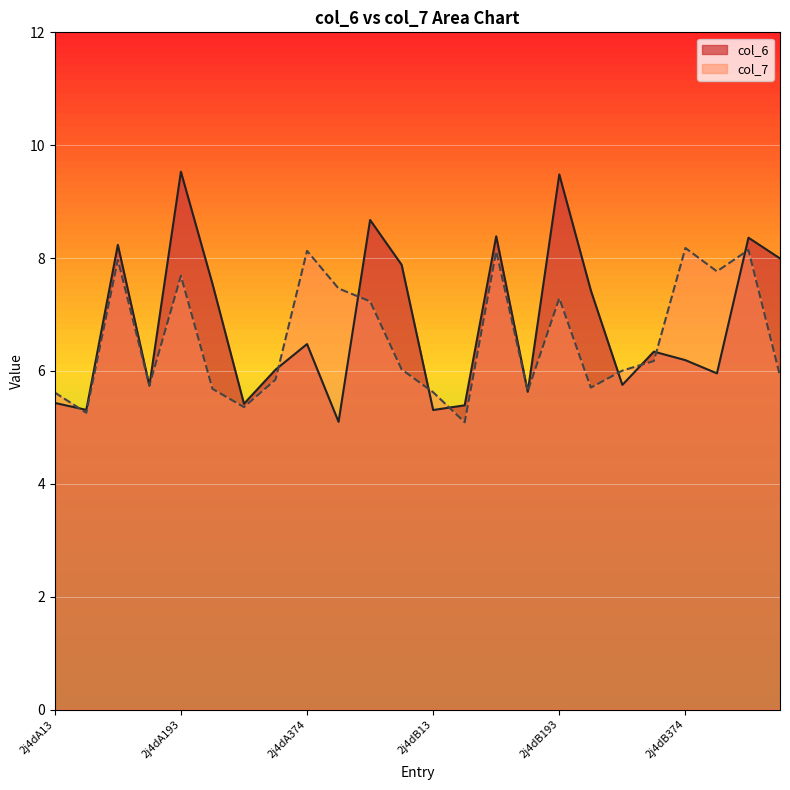

True or false: col_6 and col_7 intersect in this chart.

True